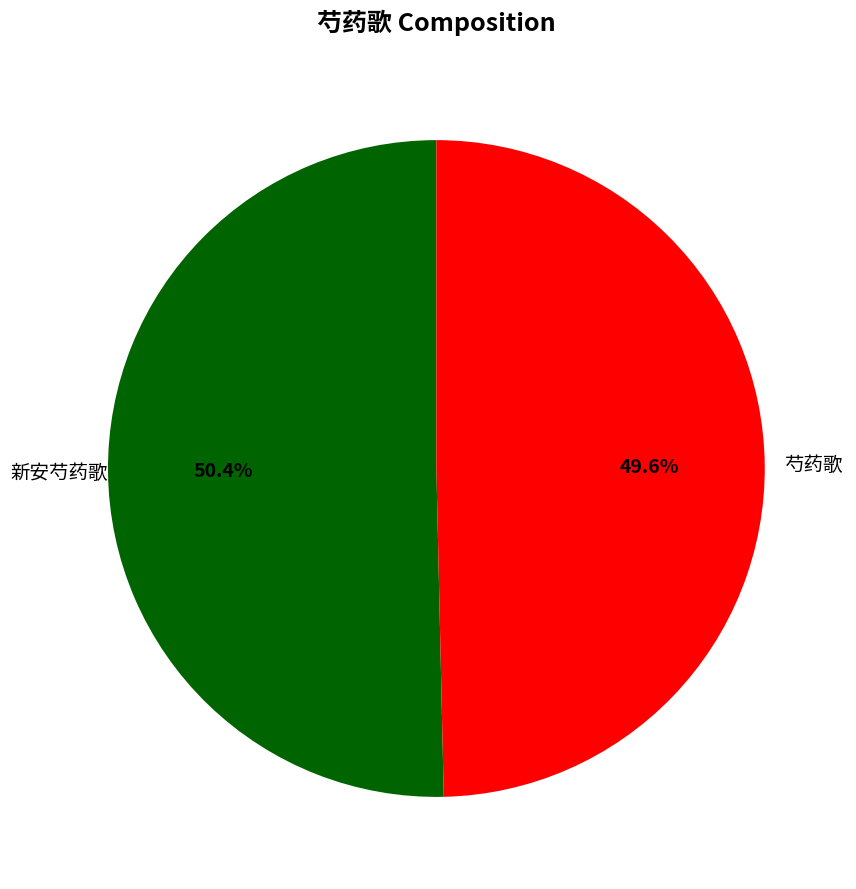

How many slices are in this pie chart?

2